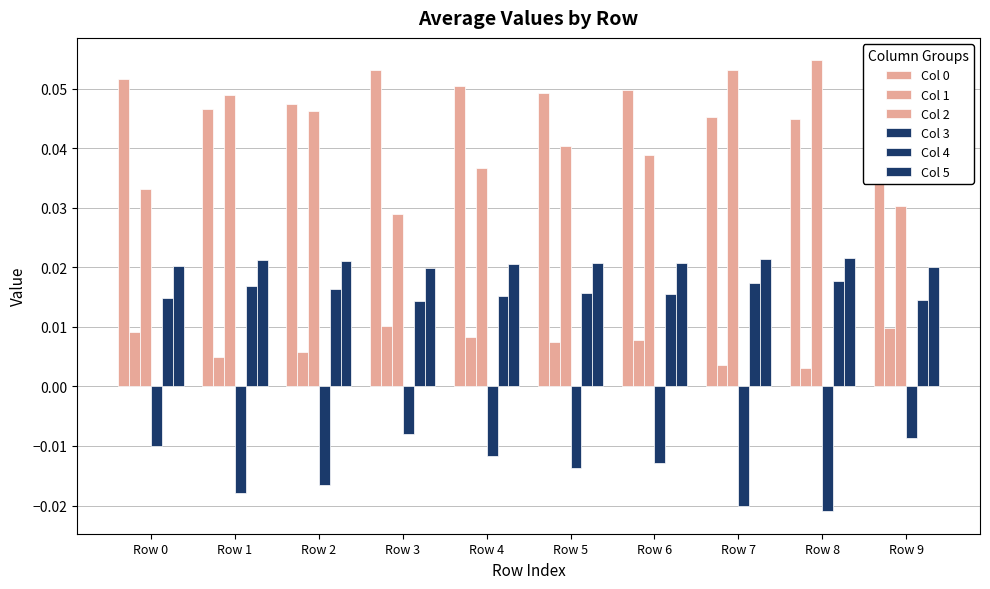

Reading left to right, what are all the values shown in this chart?

Col 0: 0.1	0.0	0.0	0.1	0.1	0.0	0.0	0.0	0.0	0.1
Col 1: 0.0	0.0	0.0	0.0	0.0	0.0	0.0	0.0	0.0	0.0
Col 2: 0.0	0.0	0.0	0.0	0.0	0.0	0.0	0.1	0.1	0.0
Col 3: -0.0	-0.0	-0.0	-0.0	-0.0	-0.0	-0.0	-0.0	-0.0	-0.0
Col 4: 0.0	0.0	0.0	0.0	0.0	0.0	0.0	0.0	0.0	0.0
Col 5: 0.0	0.0	0.0	0.0	0.0	0.0	0.0	0.0	0.0	0.0